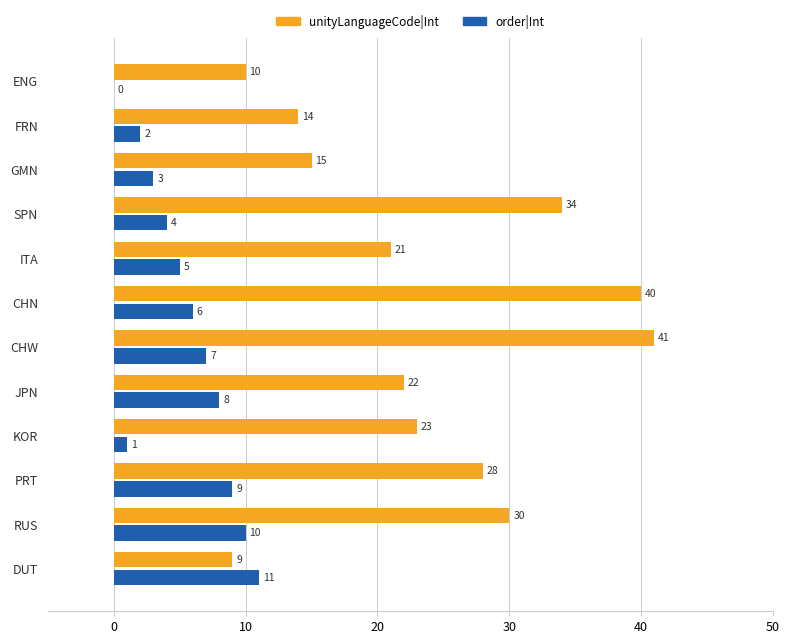

What is the average value of the order|Int series?

6